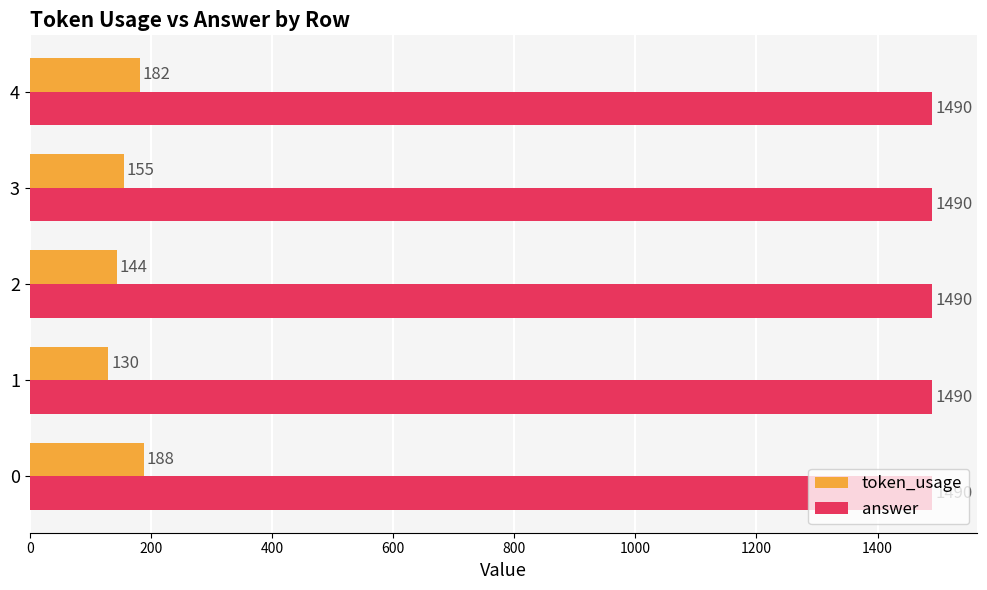

Count the number of categories in the chart.

5